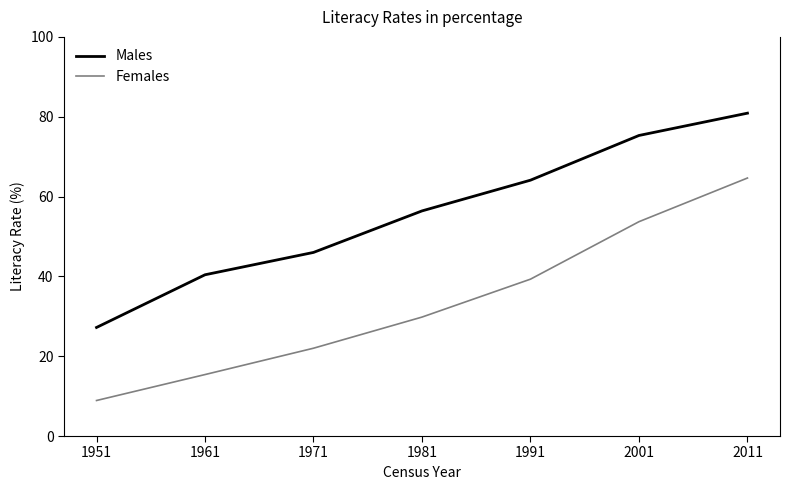

At how many categories does at least one series exceed 71?

2